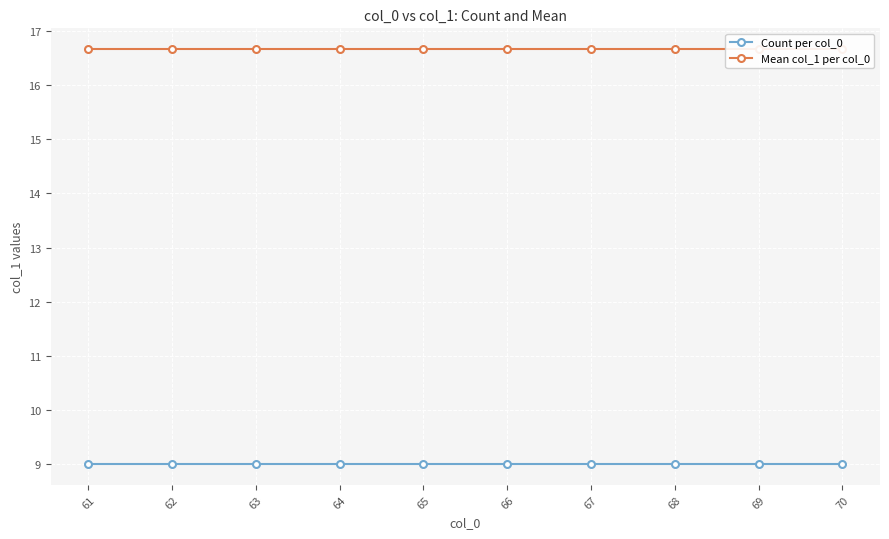

What is the average value of the Mean col_1 per col_0 series?

16.7